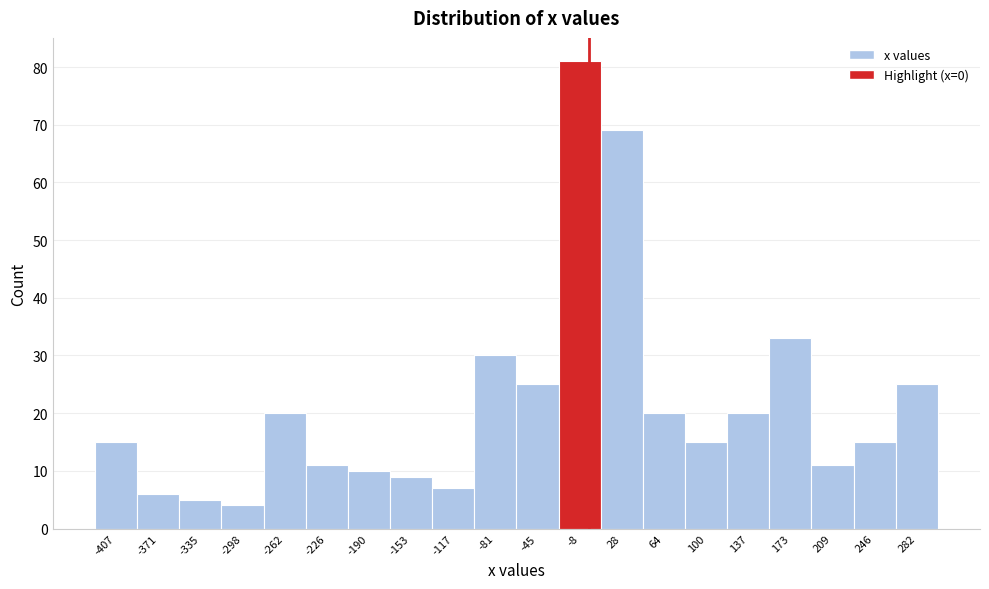

How tall is the bar that spans -280 to -245 on the x-axis? Neither the bar edges nor the heights are printed on the chart, so give them approximately, as read against the axes.

20